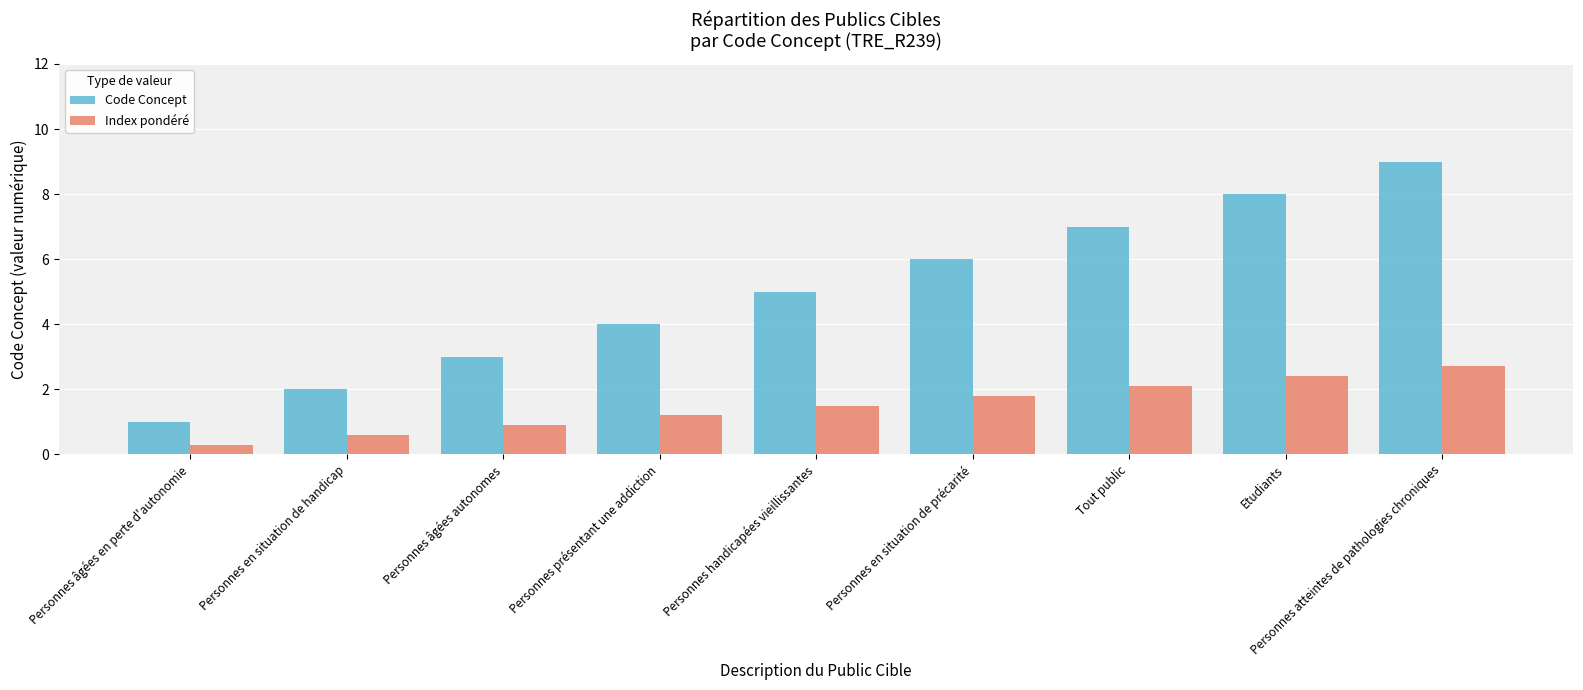

Read the Code Concept value at Personnes âgées en perte d'autonomie.

1.0